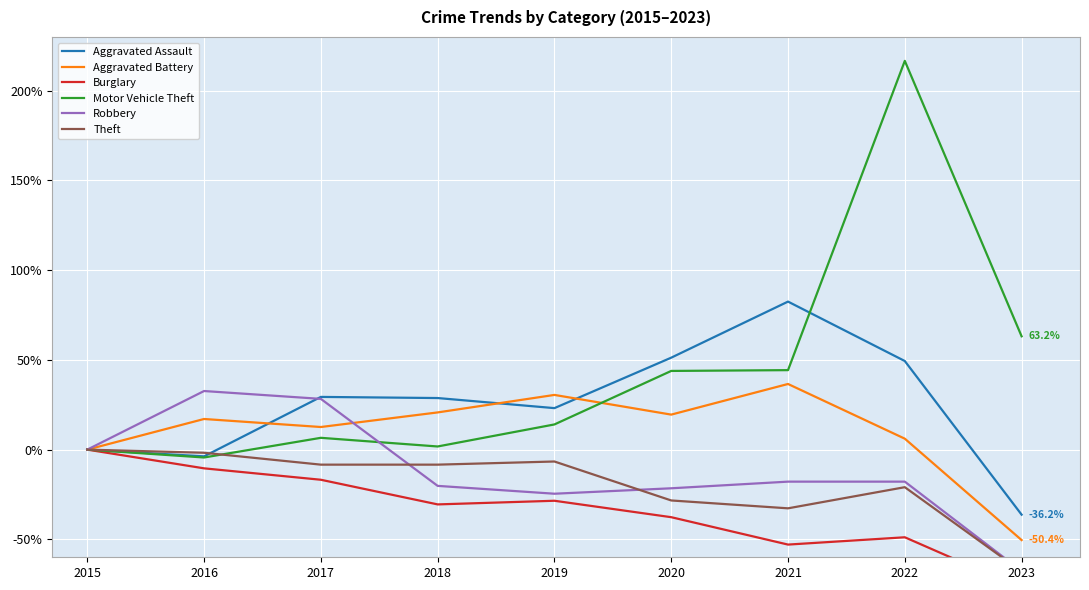

What is the value of the Aggravated Battery point at the 3rd from the left?

12.6